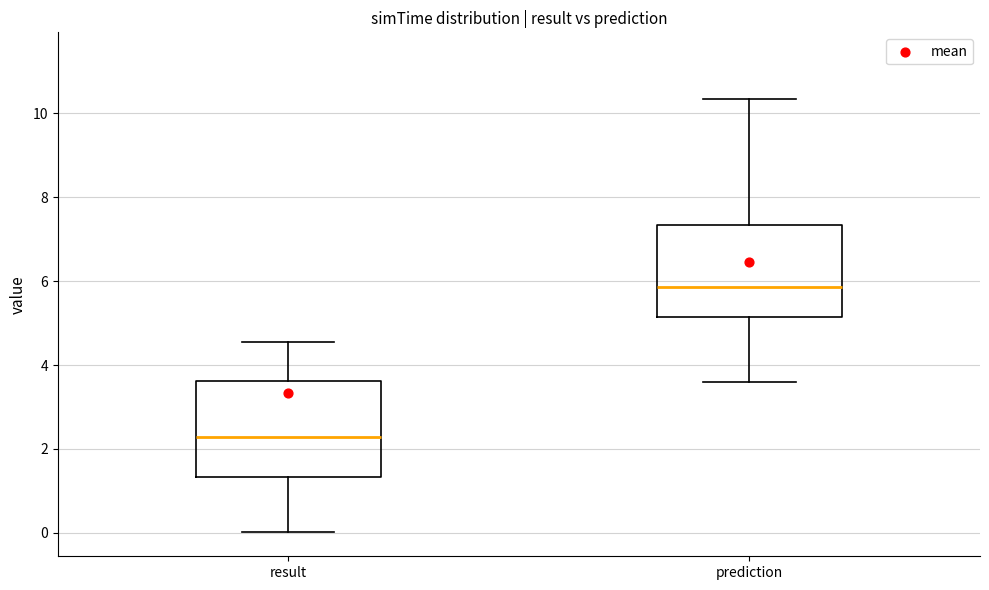

Which box has the highest median line?

prediction